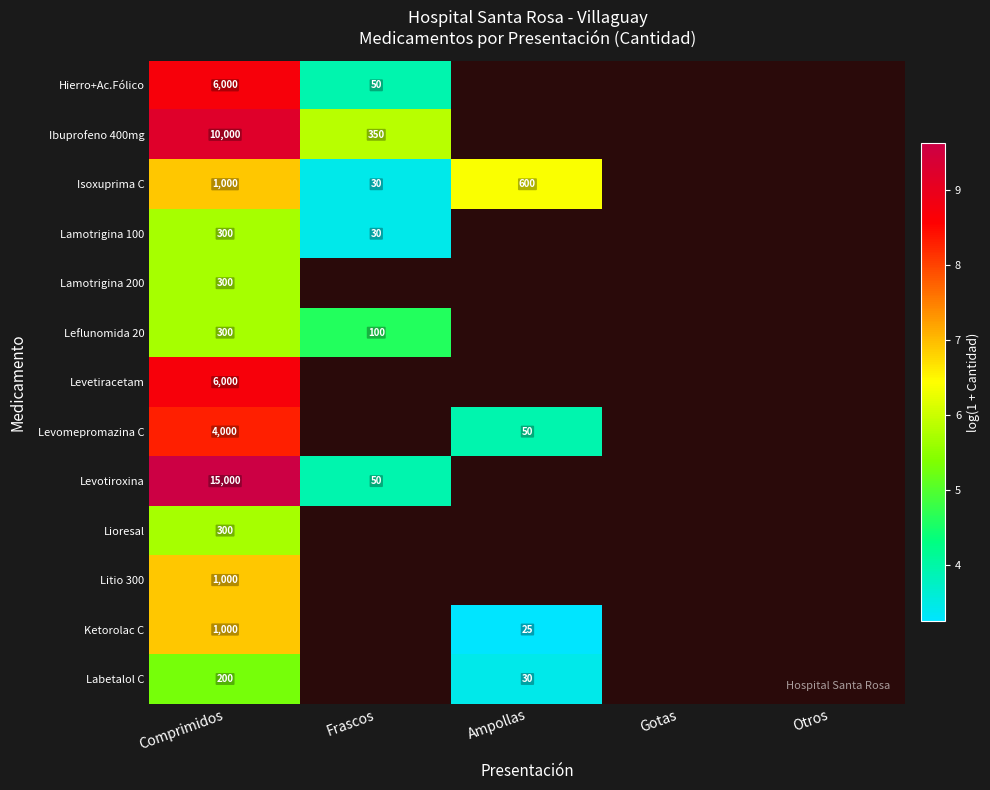

At how many categories does at least one series exceed 9?

1